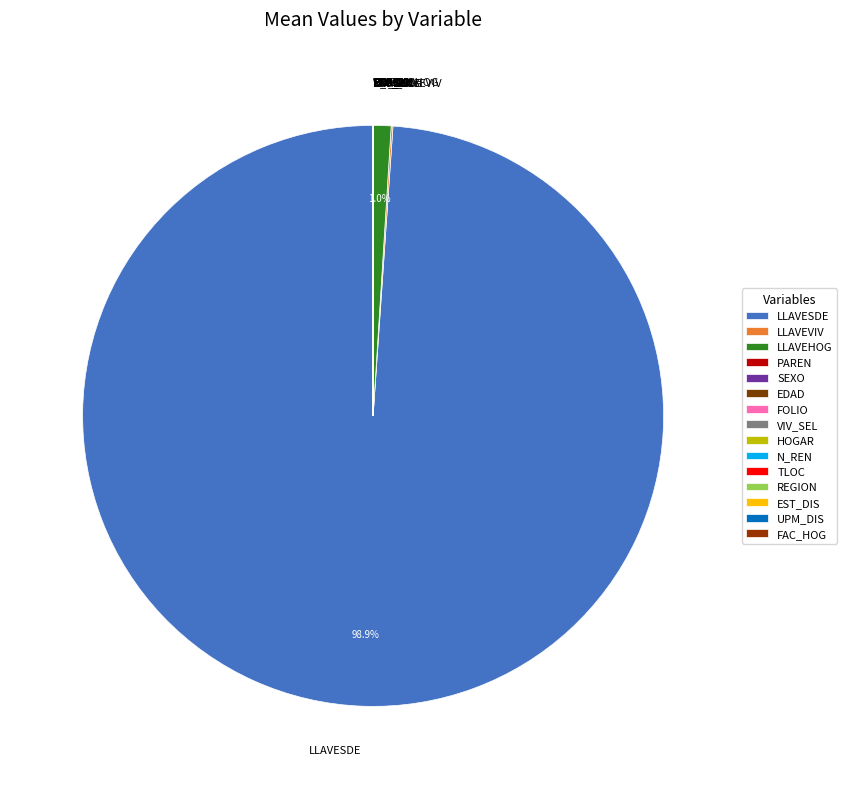

Which category has the biggest portion of the pie?

LLAVESDE